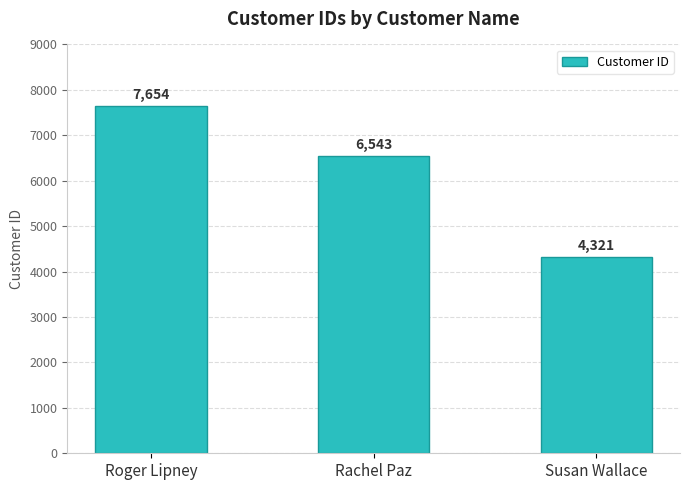

List the labels in order of value, smallest first.

Susan Wallace, Rachel Paz, Roger Lipney